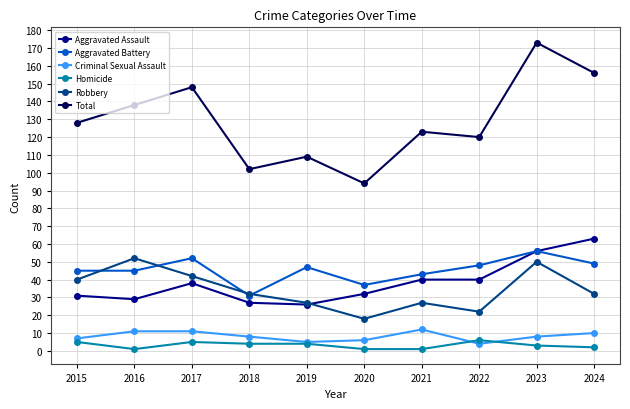

Does the chart have visible grid lines?

Yes